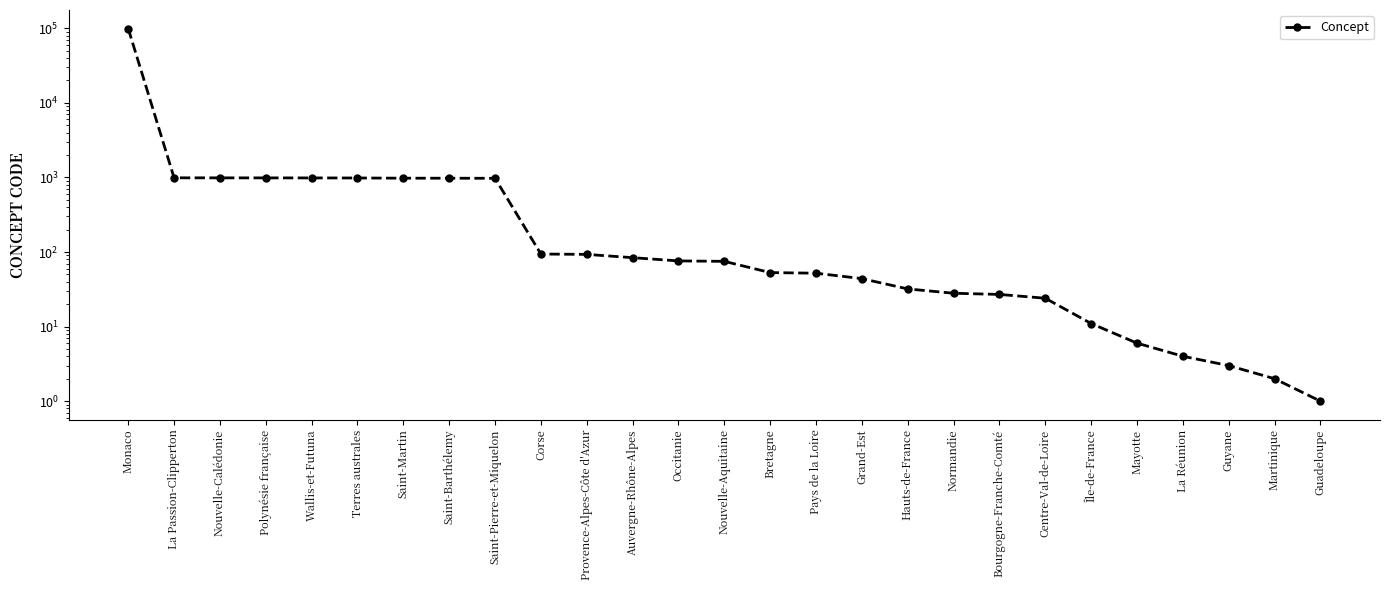

Reading left to right, list all the values displayed in this chart.

Monaco=99138	La Passion-Clipperton=989	Nouvelle-Calédonie=988	Polynésie française=987	Wallis-et-Futuna=986	Terres australes=984	Saint-Martin=978	Saint-Barthélemy=977	Saint-Pierre-et-Miquelon=975	Corse=94	Provence-Alpes-Côte d'Azur=93	Auvergne-Rhône-Alpes=84	Occitanie=76	Nouvelle-Aquitaine=75	Bretagne=53	Pays de la Loire=52	Grand-Est=44	Hauts-de-France=32	Normandie=28	Bourgogne-Franche-Comté=27	Centre-Val-de-Loire=24	Île-de-France=11	Mayotte=6	La Réunion=4	Guyane=3	Martinique=2	Guadeloupe=1